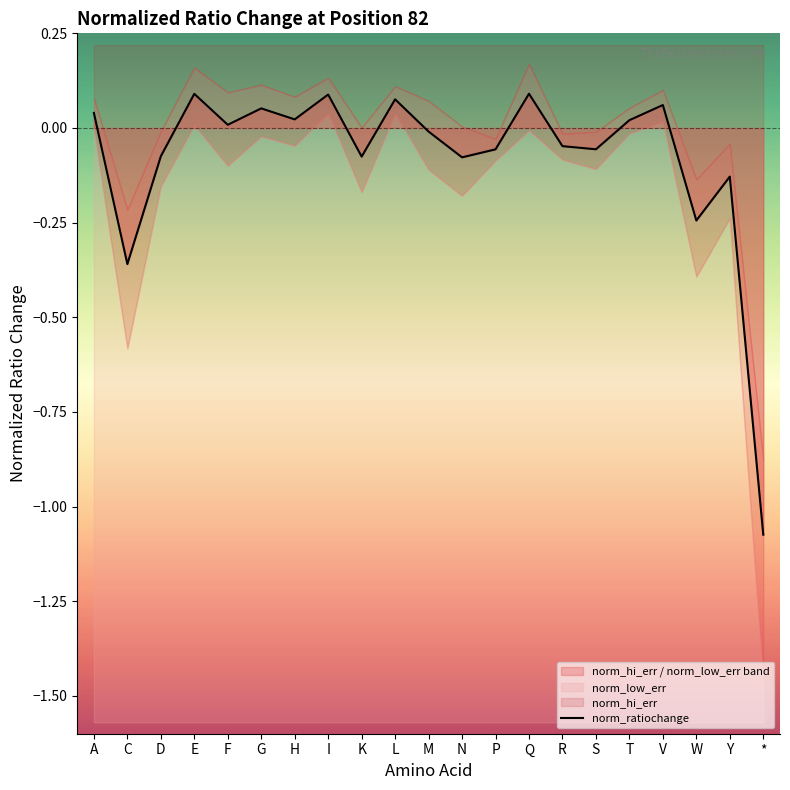

What is the label of the 10th point from the left?

L